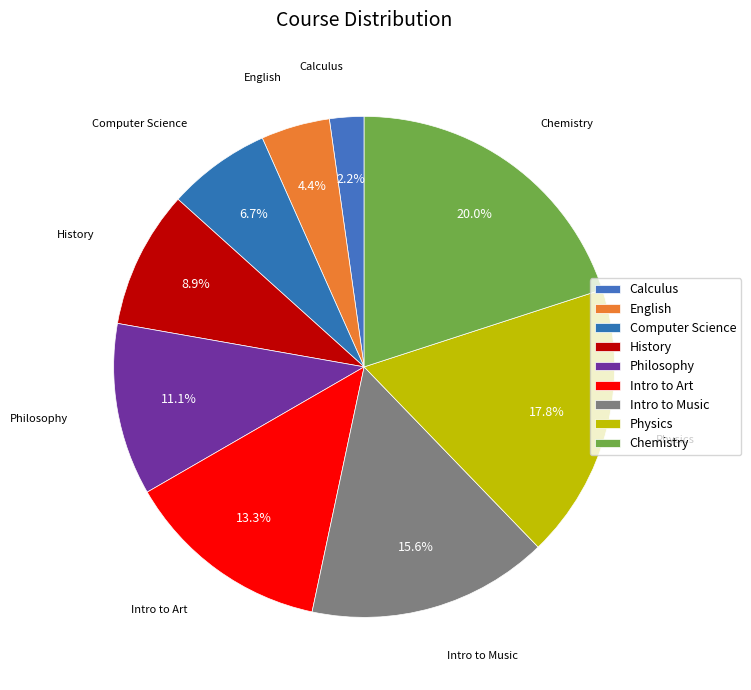

What is the change in value from Calculus to Intro to Music?

+6